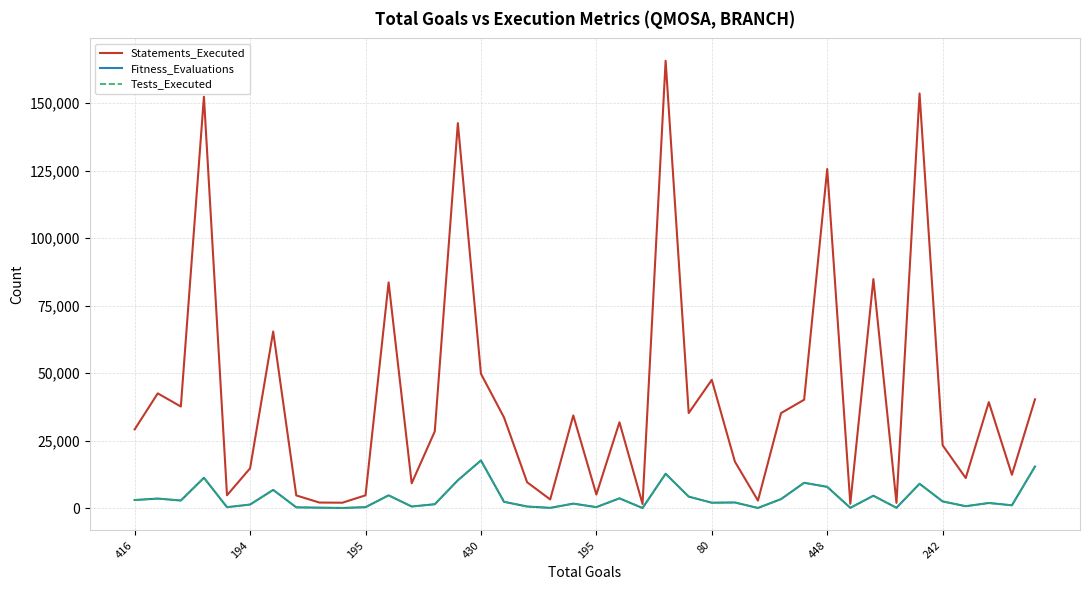

What is the highest value of the Tests_Executed series?

17714